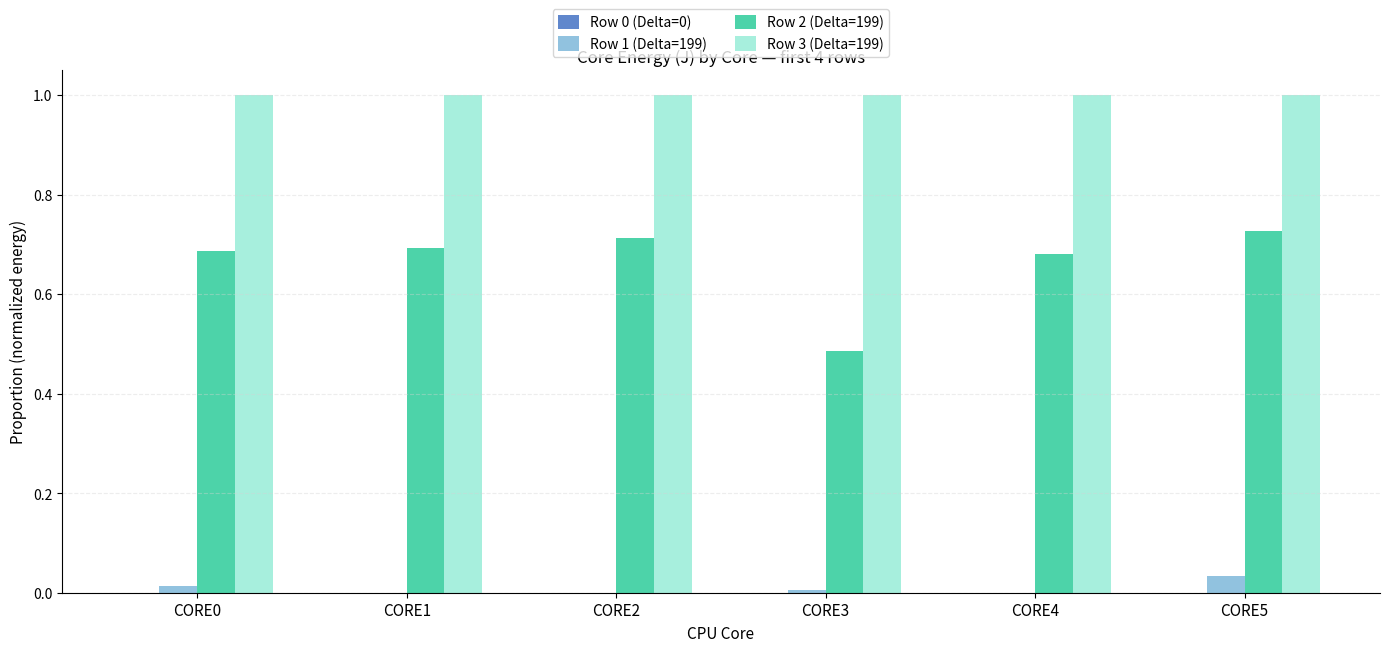

How many distinct data groups are displayed?

3